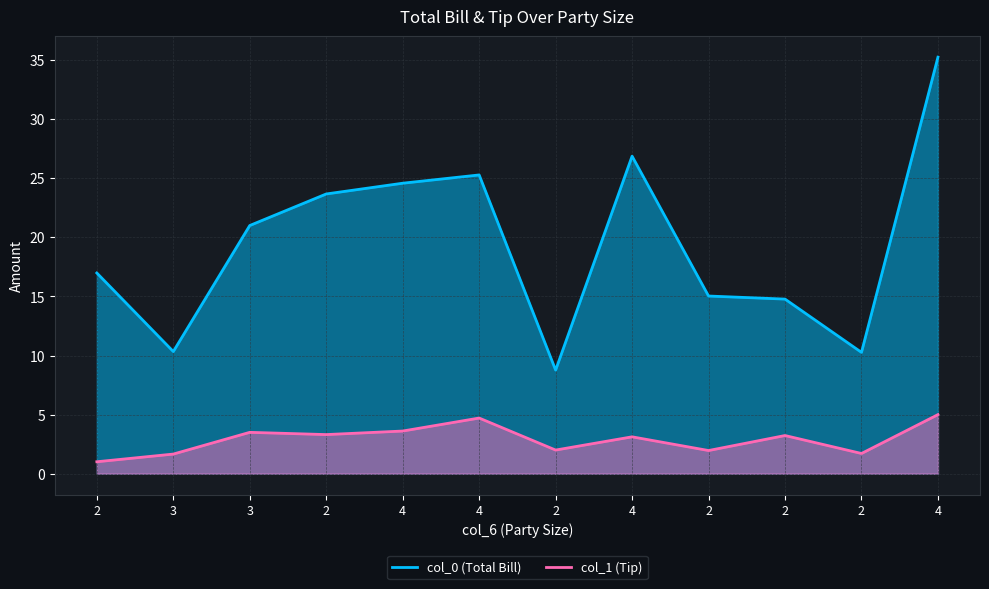

Does the chart display data point markers on the line(s)?

No